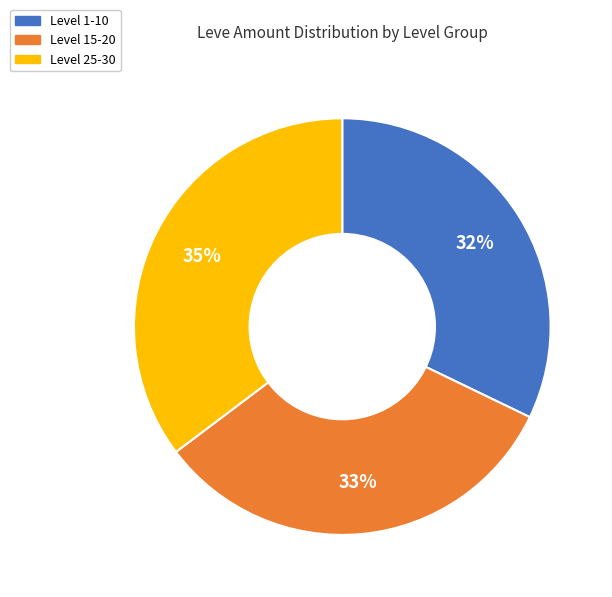

Is there any slice that represents more than half of the pie?

No